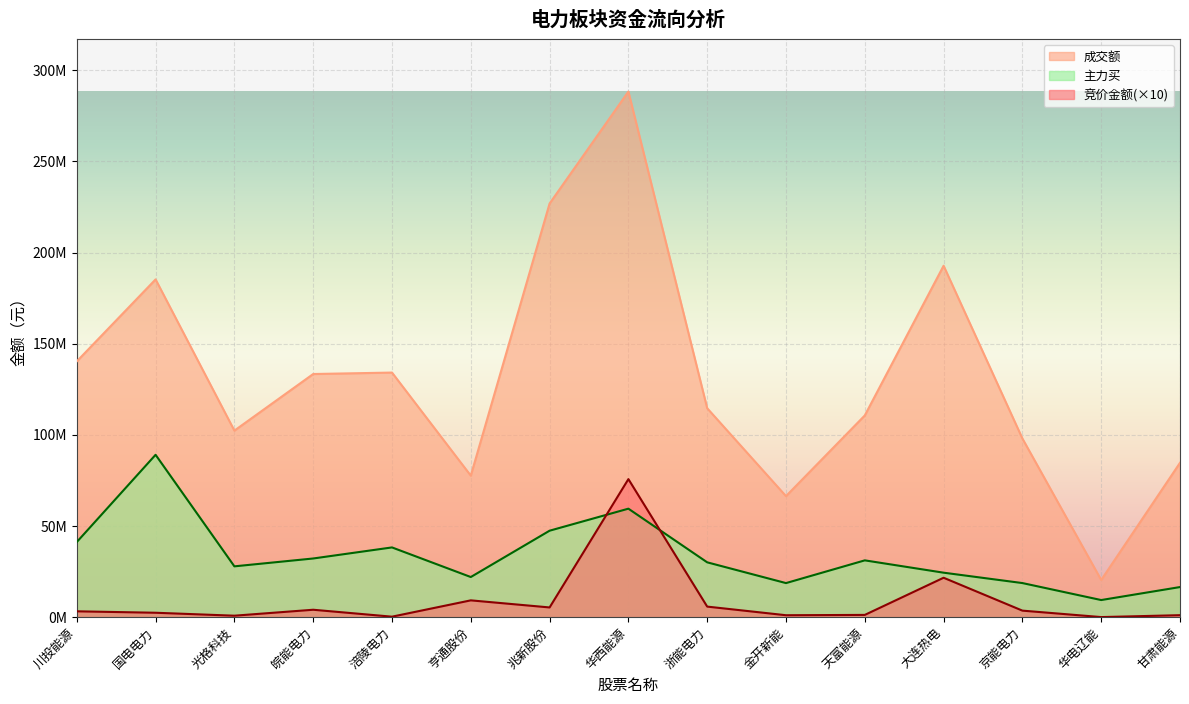

What is the difference between the 主力买 values at 华西能源 and 国电电力?

29552867